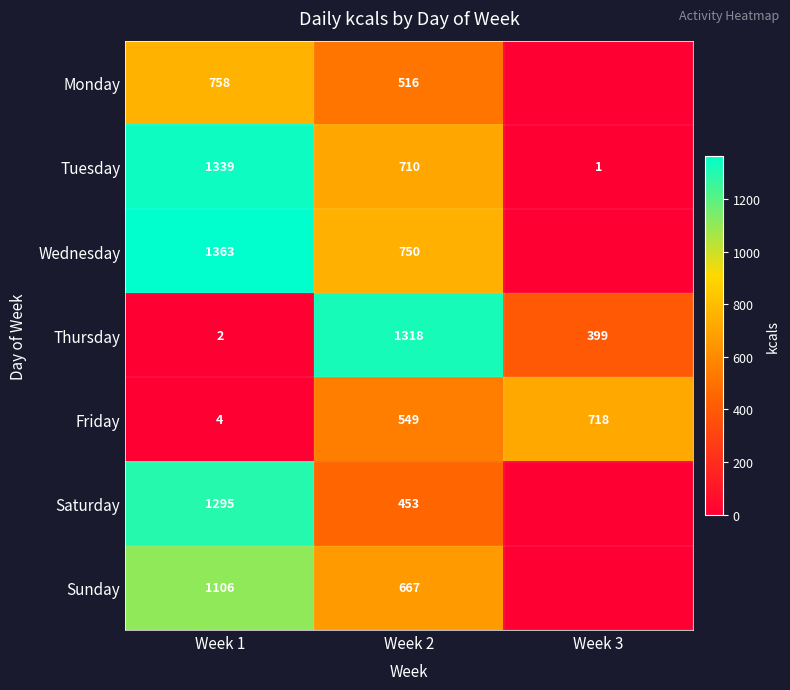

True or false: Saturday has a value of 1295 at Week 1.

True